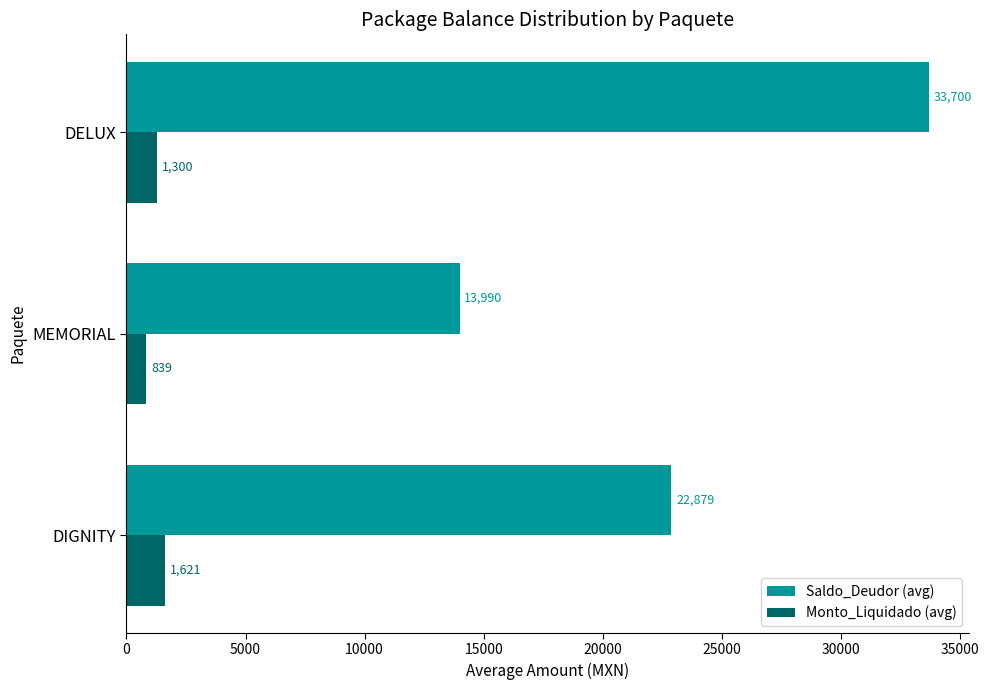

Rank the series by their maximum value, from lowest to highest.

Monto_Liquidado (avg), Saldo_Deudor (avg)